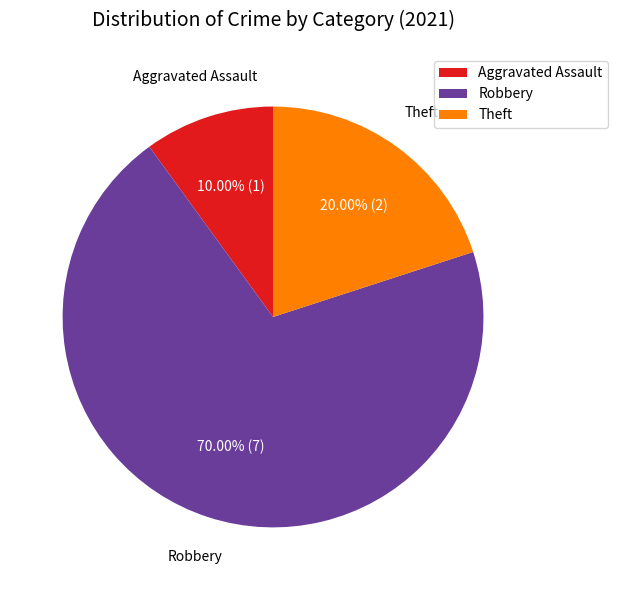

Which has a higher value, Theft or Aggravated Assault?

Theft